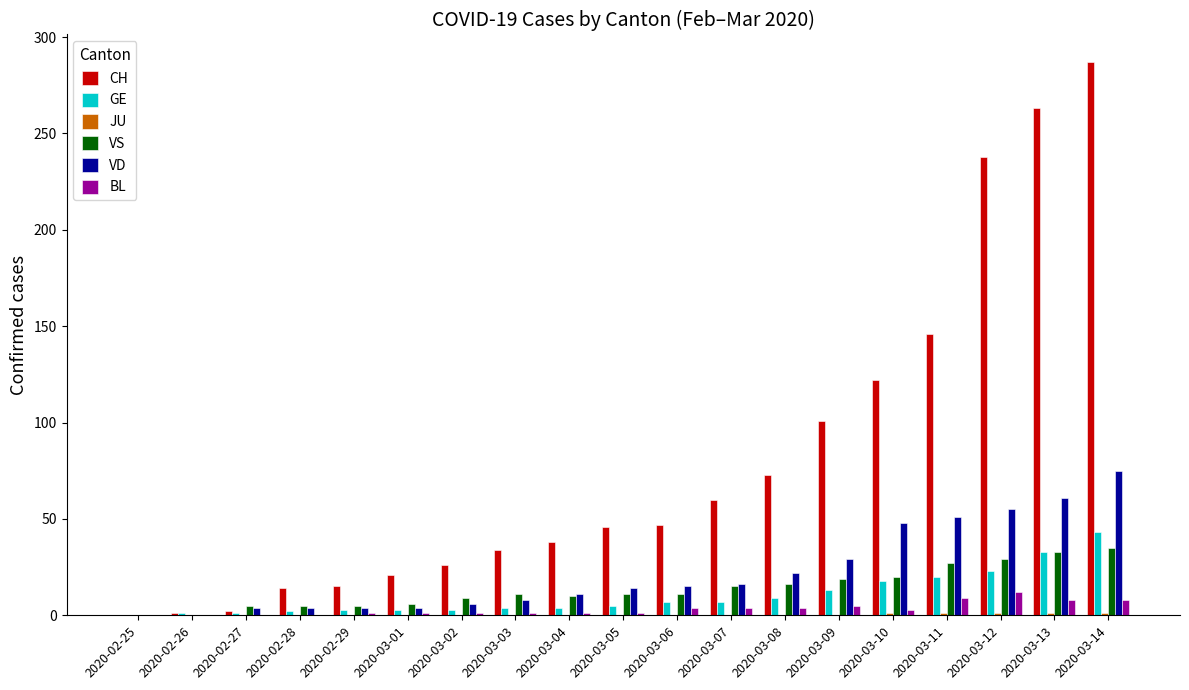

The CH series shows 0 at 2020-02-25. True or false?

True